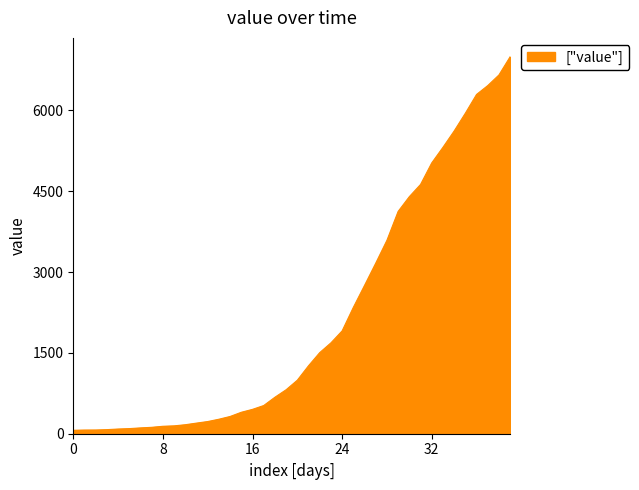

What is the greatest value displayed?

6995